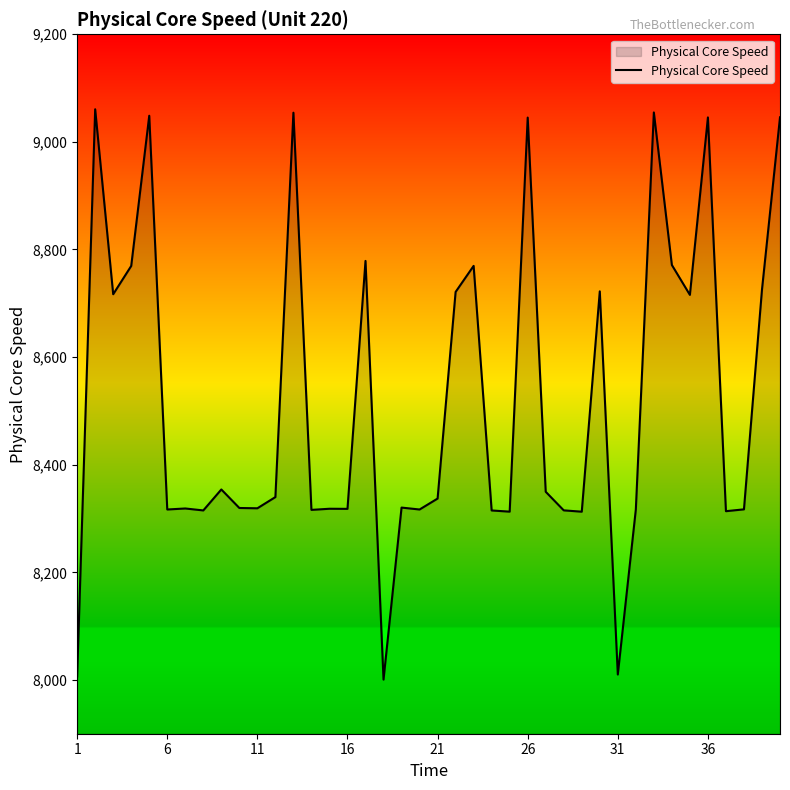

What is the average value?

8520.6